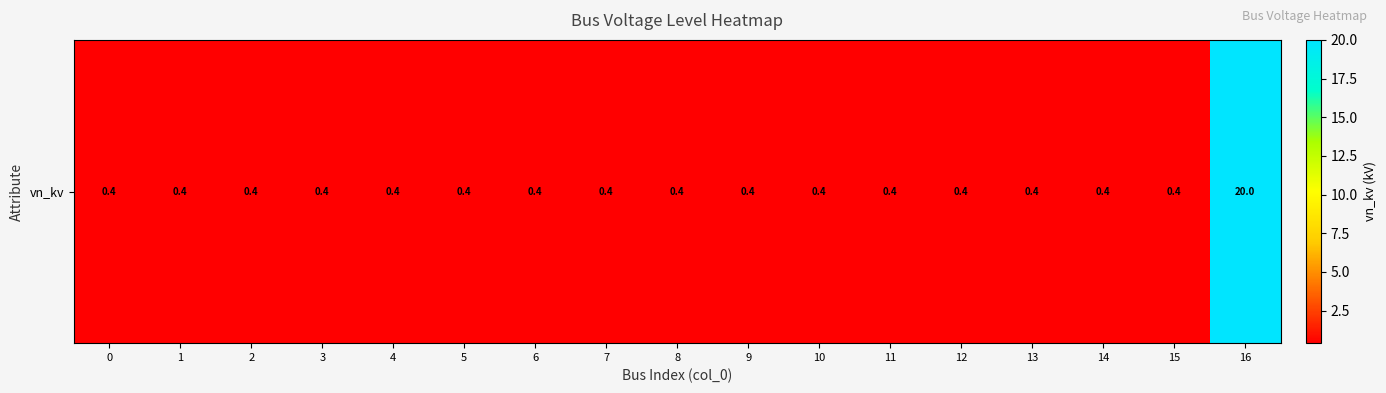

Is it true that the value at 14 is 0.4?

True